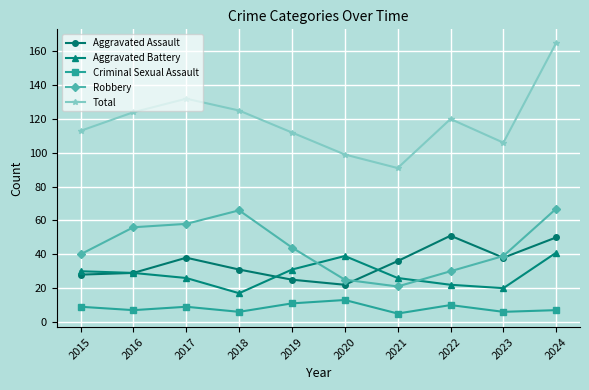

At which category does Criminal Sexual Assault reach its first local valley?

2016